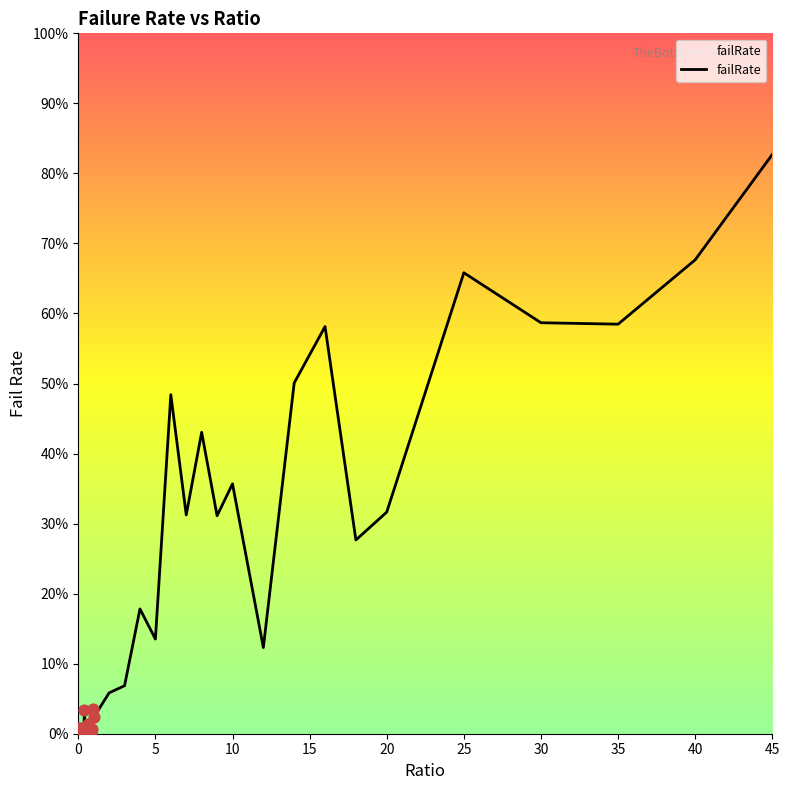

Is this an area chart (filled region under the line)?

Yes